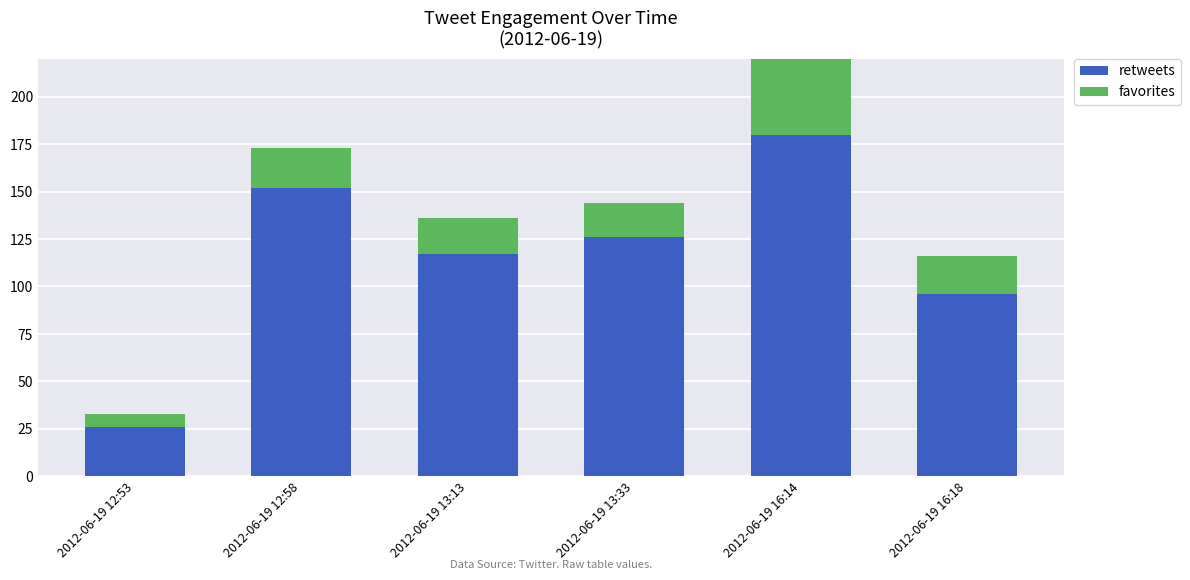

How many bars are there in each group?

2